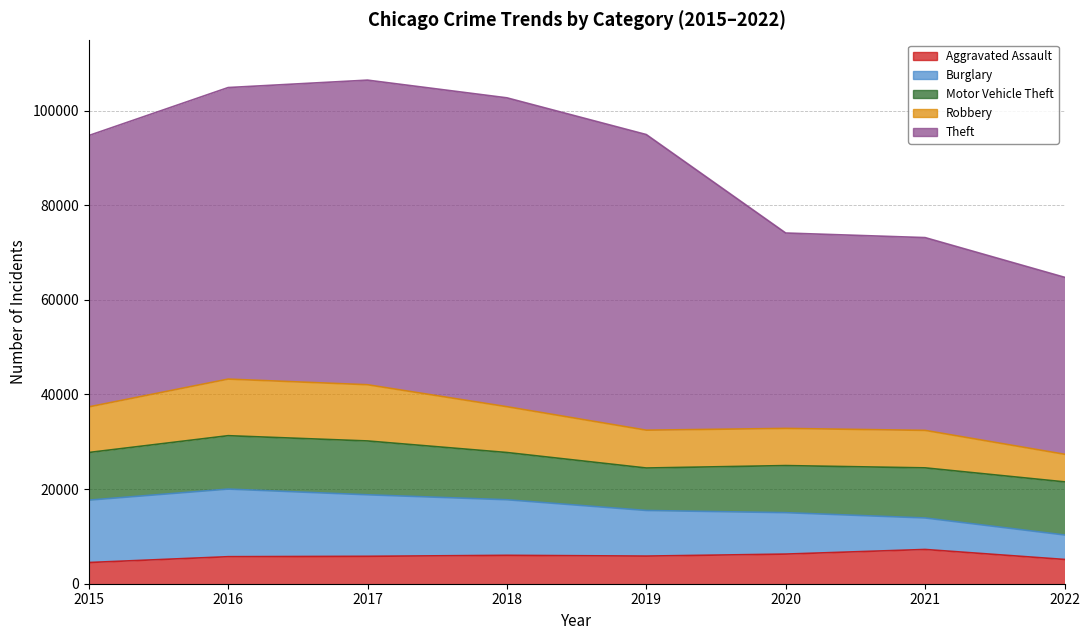

Read the Motor Vehicle Theft value at 2016, to the nearest 100.

11300